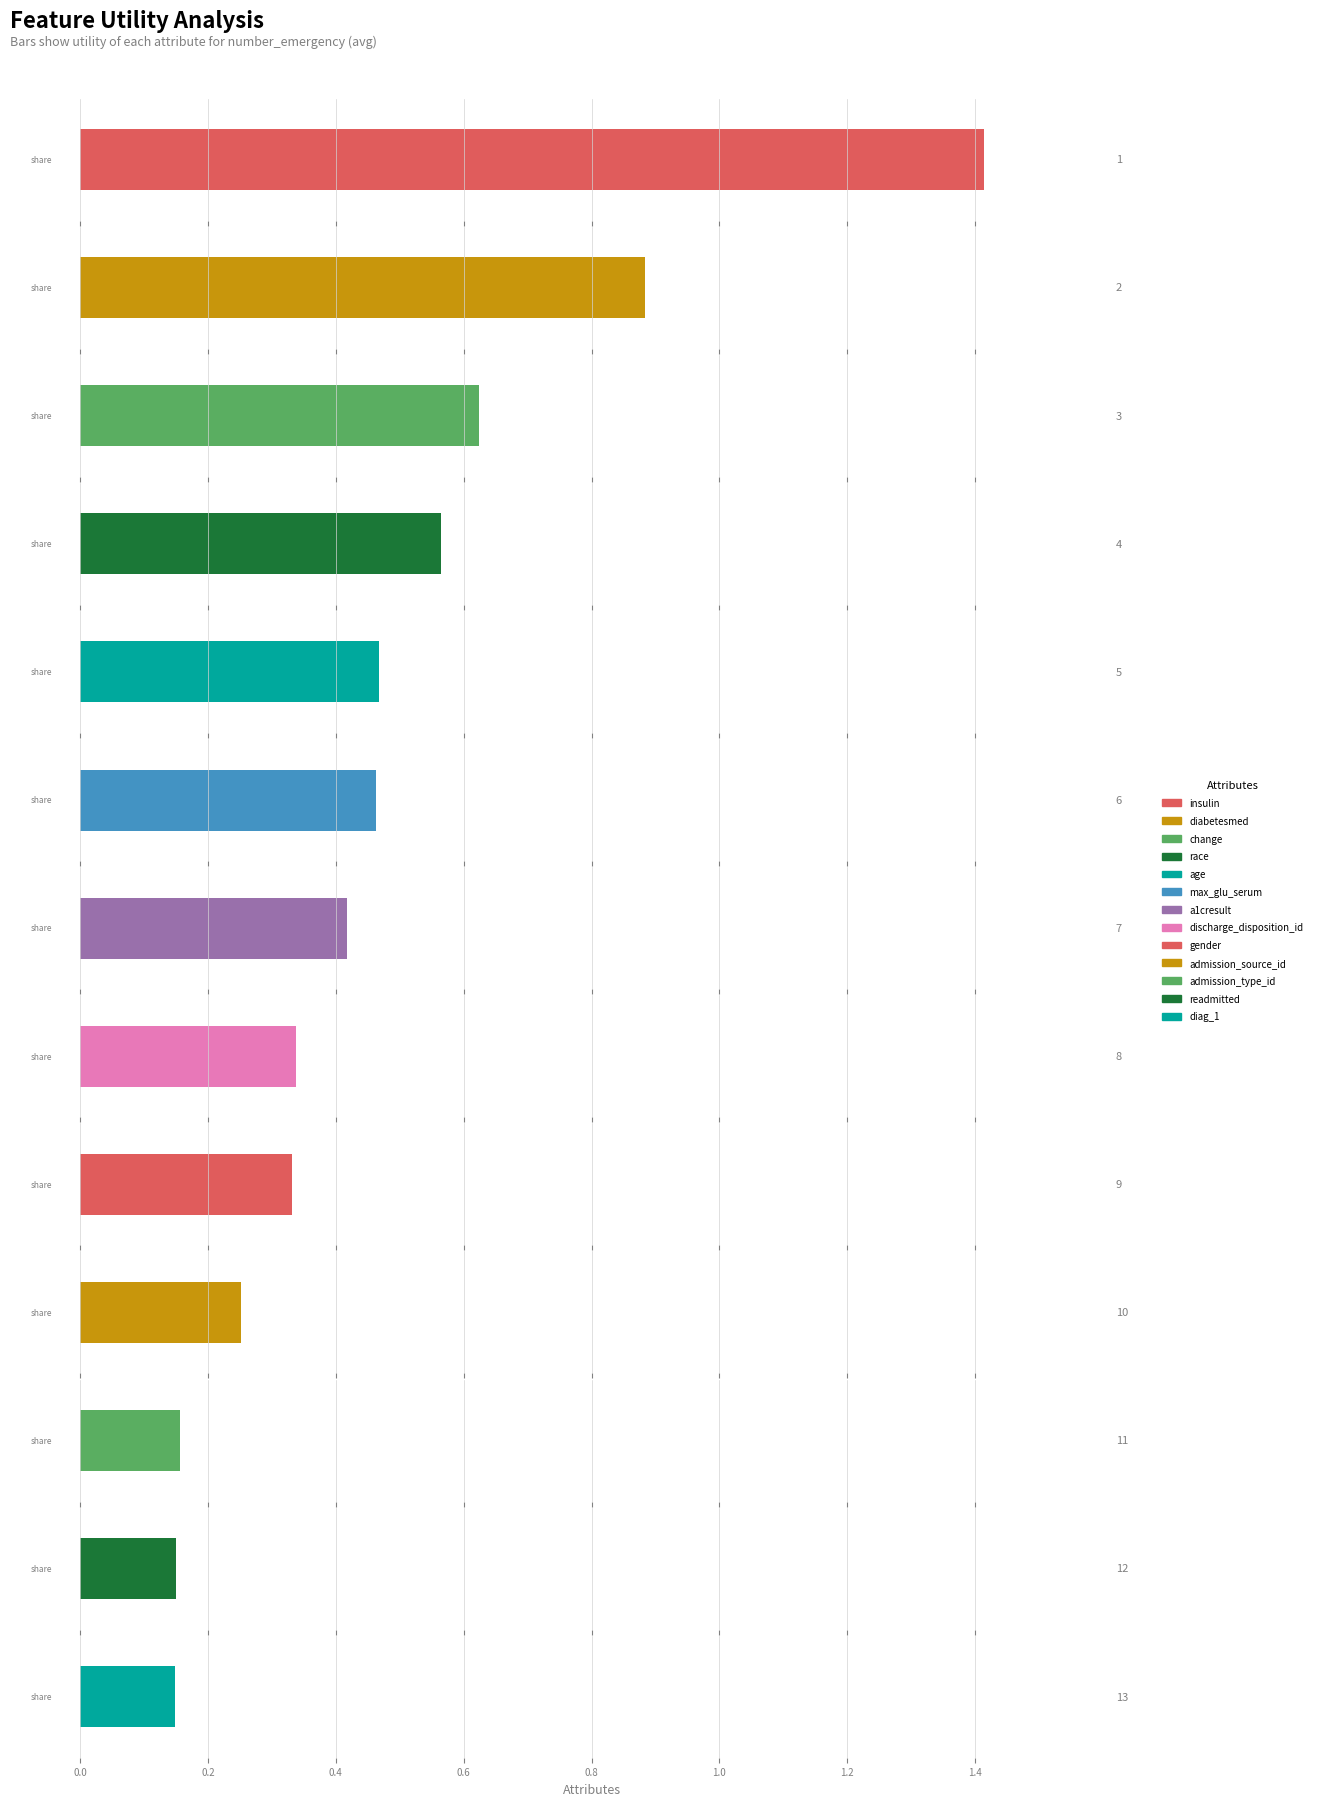

The chart shows a value of 0.3 at discharge_disposition_id. True or false?

True